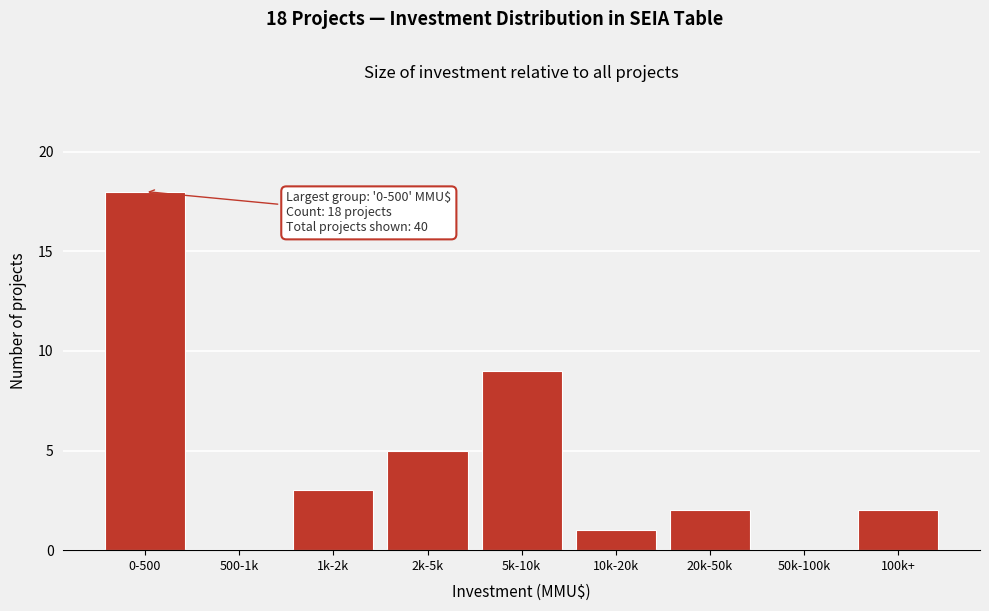

Reading right to left, extract all data points from this chart.

100k+=2	50k-100k=0	20k-50k=2	10k-20k=1	5k-10k=9	2k-5k=5	1k-2k=3	500-1k=0	0-500=18